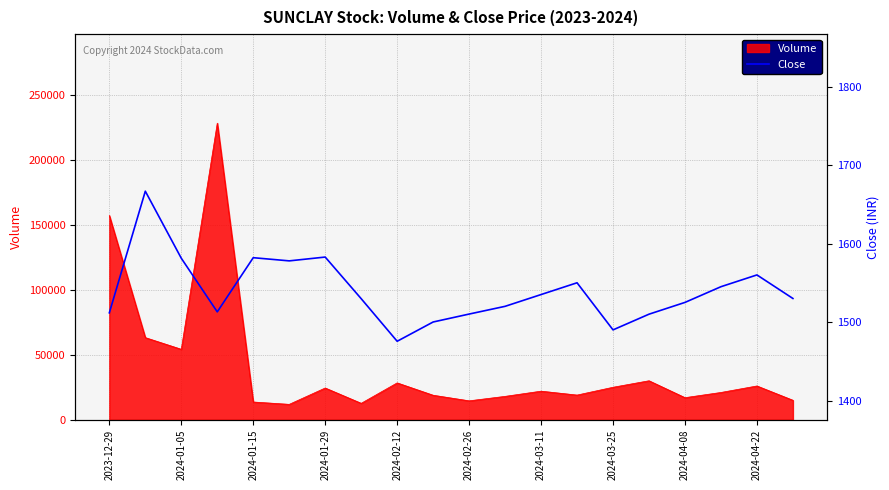

Where is Volume nearest to the value 119961?

2023-12-29